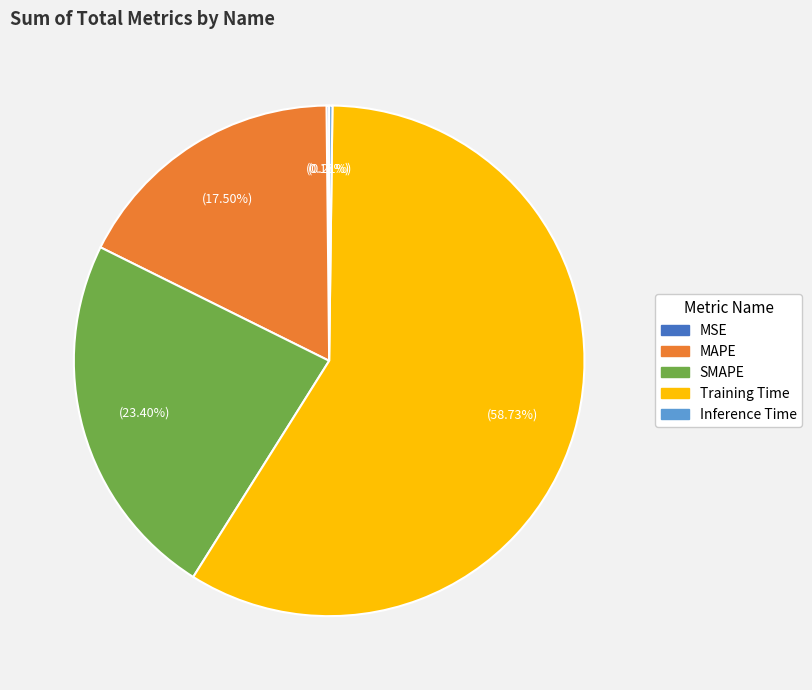

How much of the chart is everything except MAPE?

82.5%